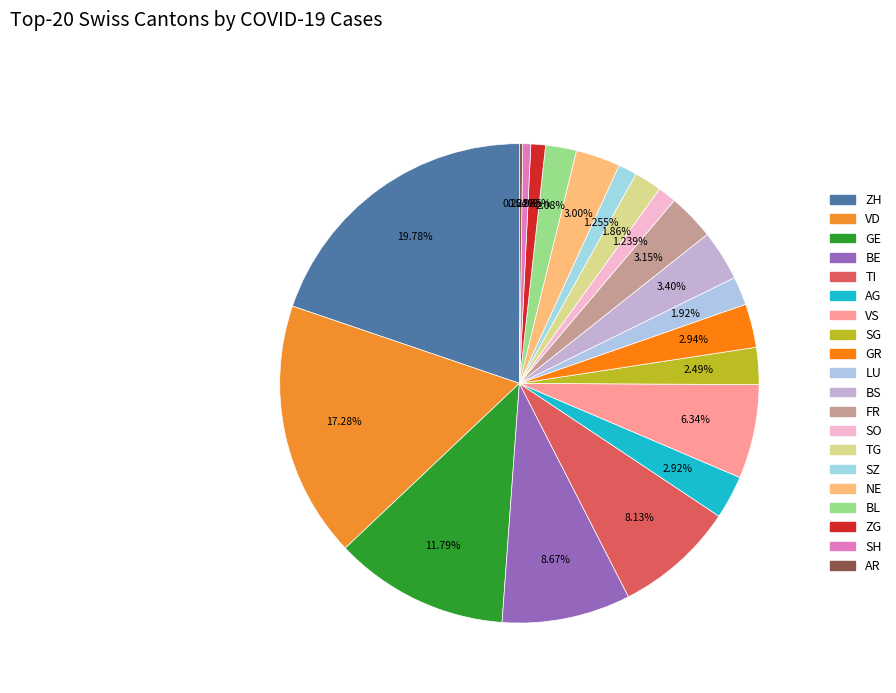

How many slices are in this pie chart?

20